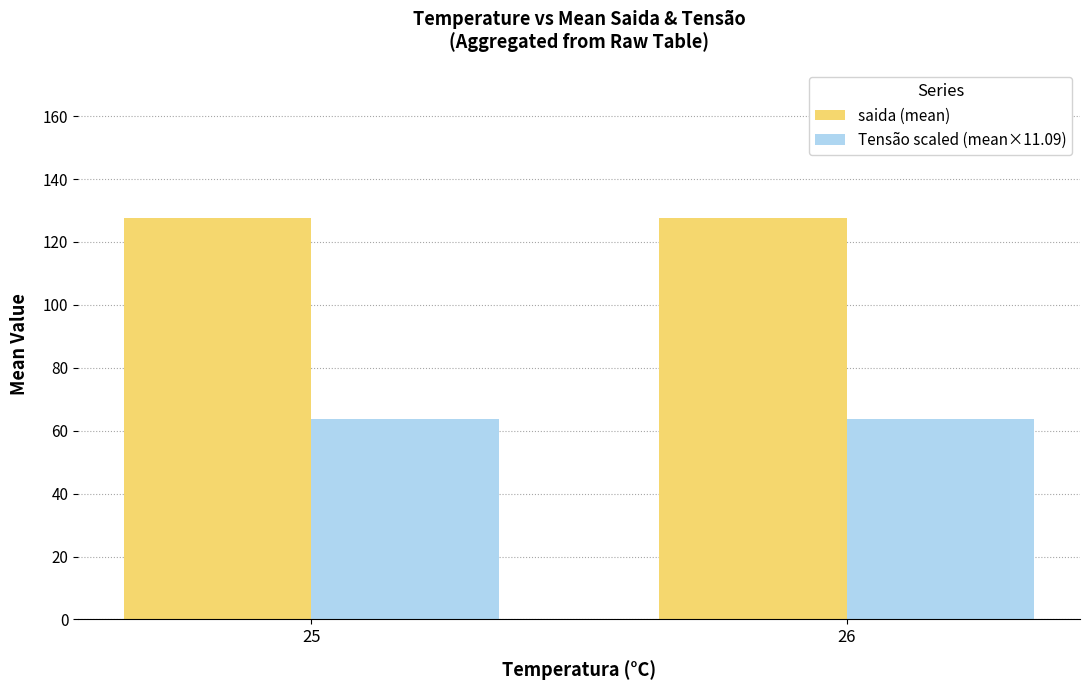

The value of saida (mean) at 26 is 127.5. True or false?

True